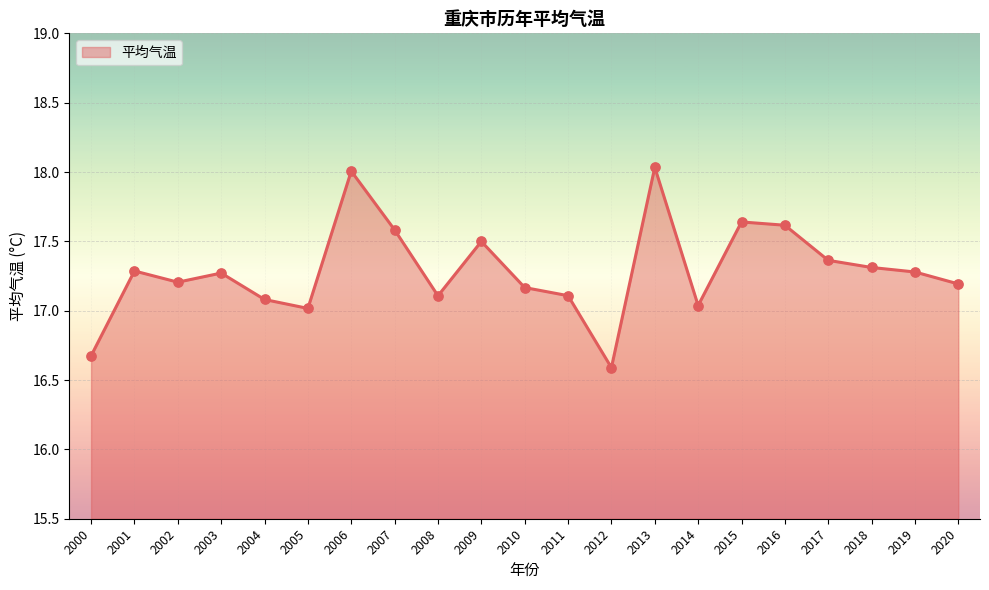

What is the ratio of the value at 2020 to the value at 2008?

1.0